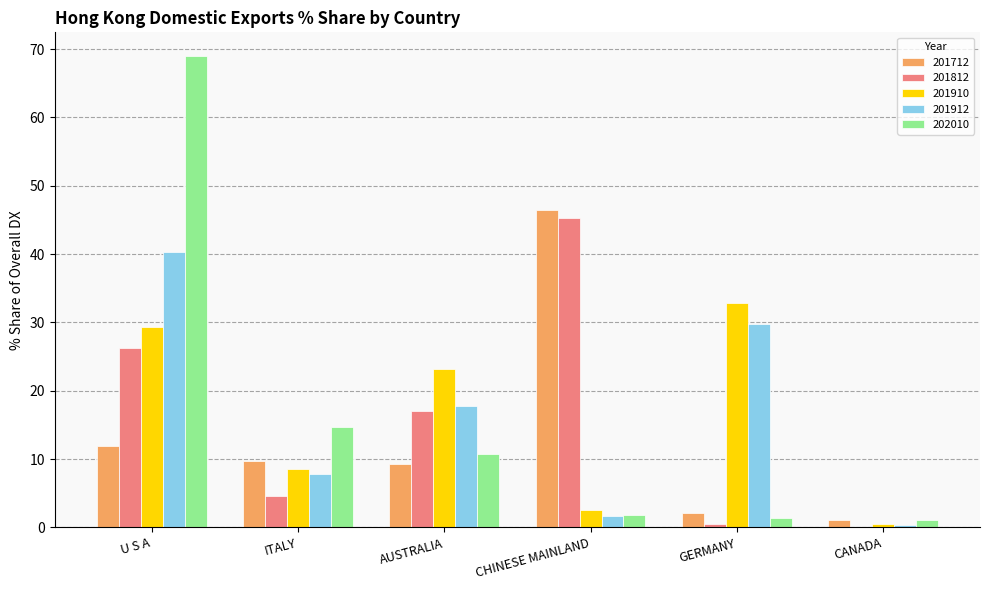

What are all the series names shown in the legend?

201712, 201812, 201910, 201912, 202010